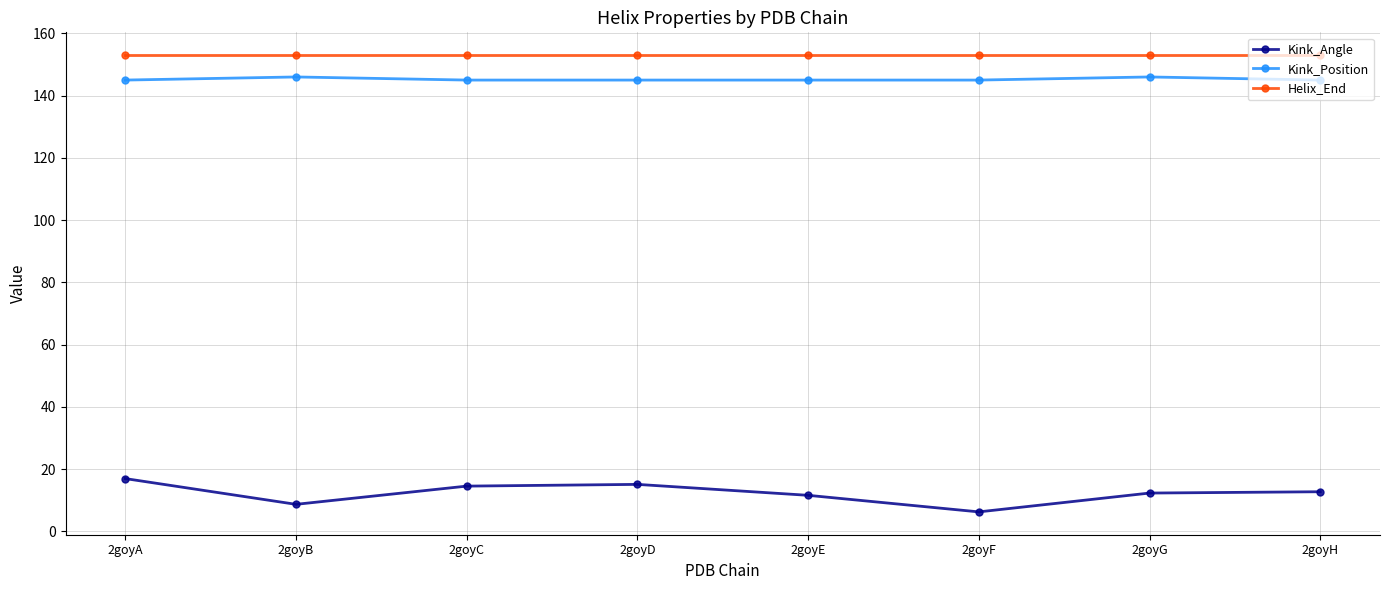

What is the maximum value shown in the chart?

153.0